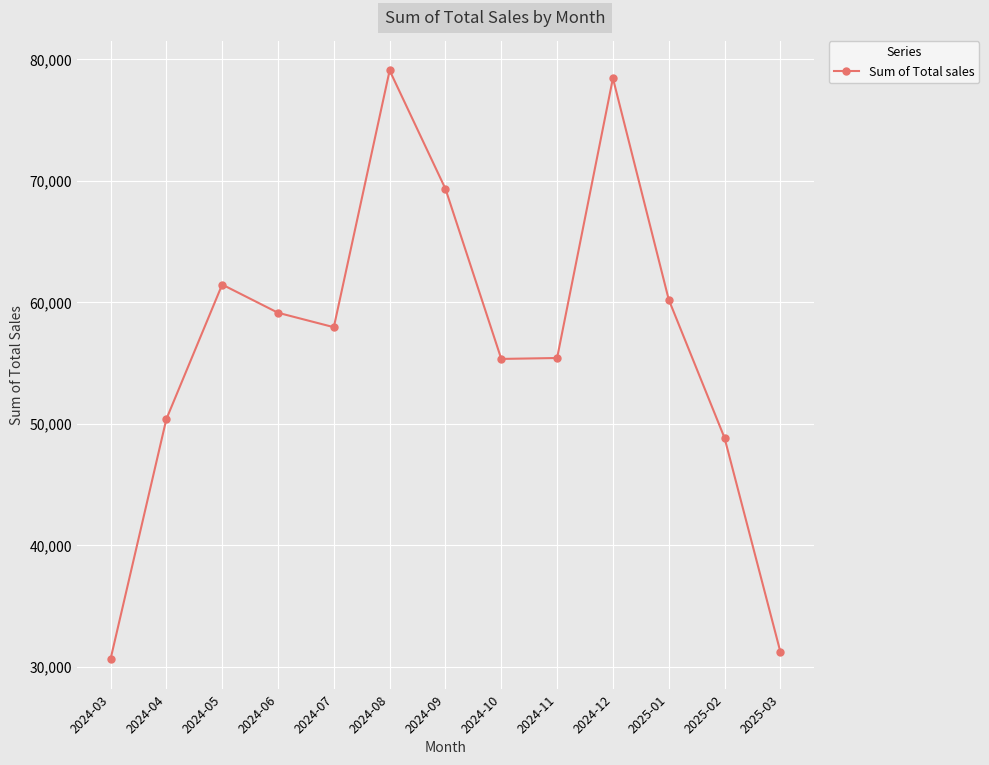

What is the label of the 6th point from the right?

2024-10